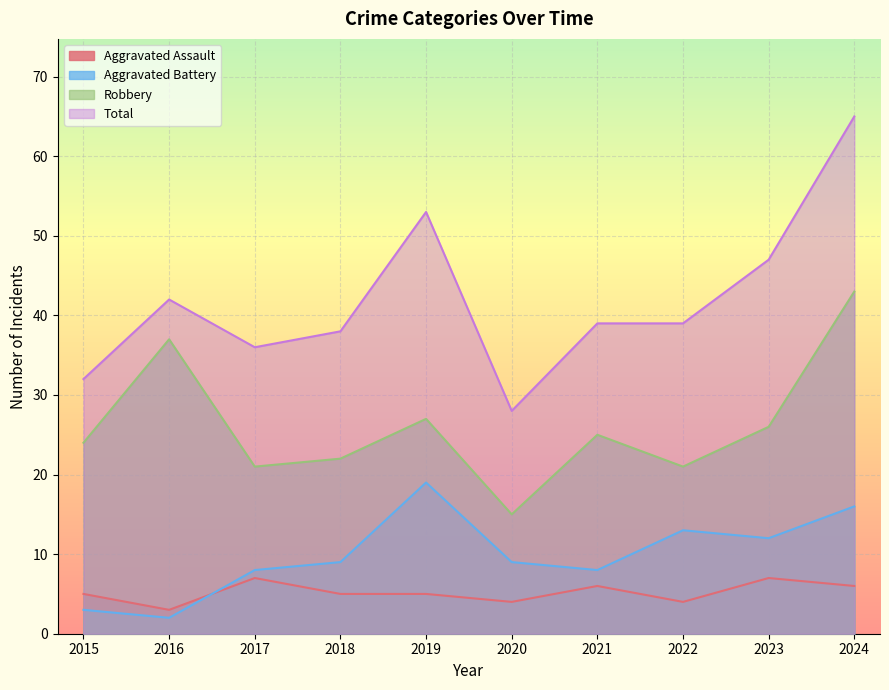

What is the value of the Aggravated Battery point at the 10th from the left?

16